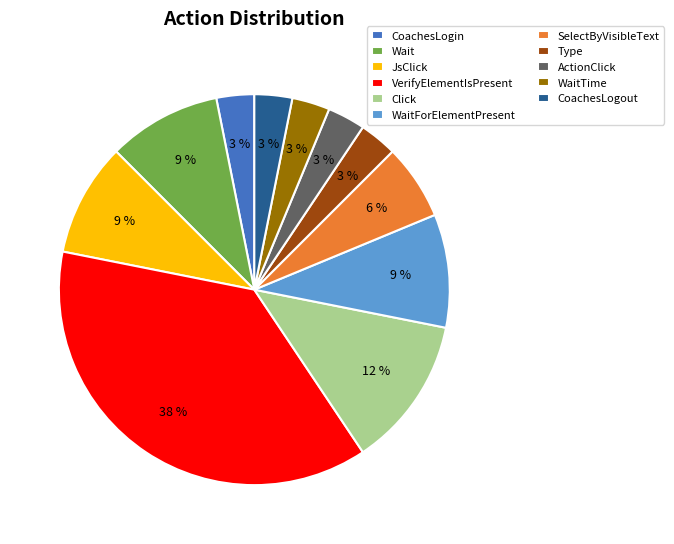

Does CoachesLogout represent more than half of the total?

No